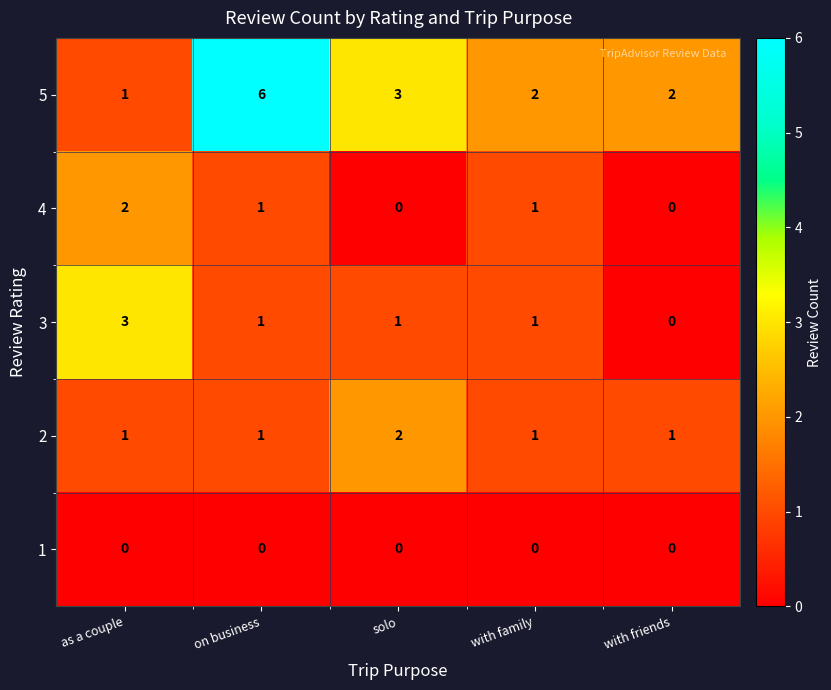

At which label is 5 closest to 3?

solo